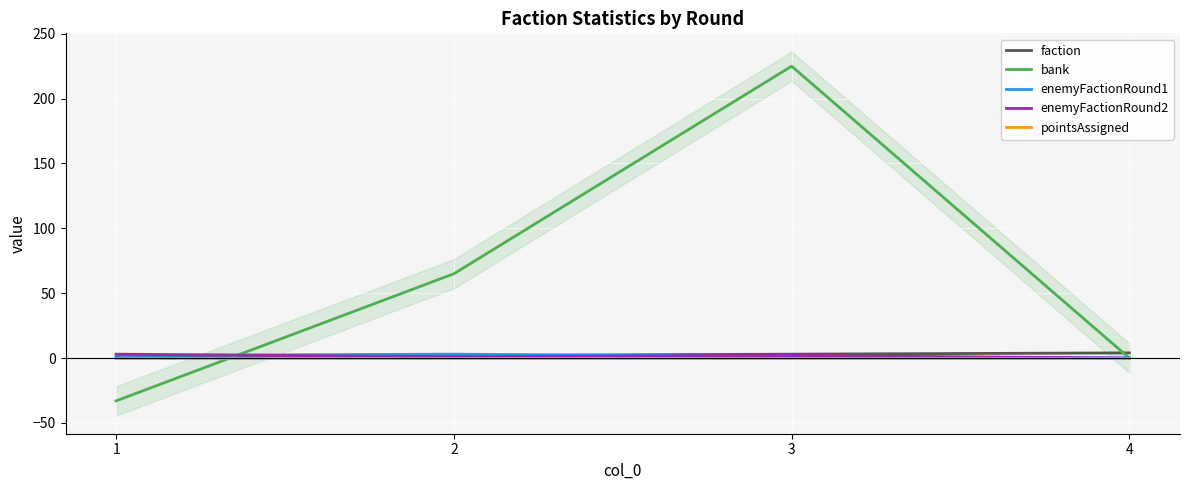

Reading left to right, what are all the values shown in this chart?

faction: 1	2	3	4
bank: -33	65	225	0
enemyFactionRound1: 2	3	1	0
enemyFactionRound2: 3	1	2	0
pointsAssigned: 0	0	0	0